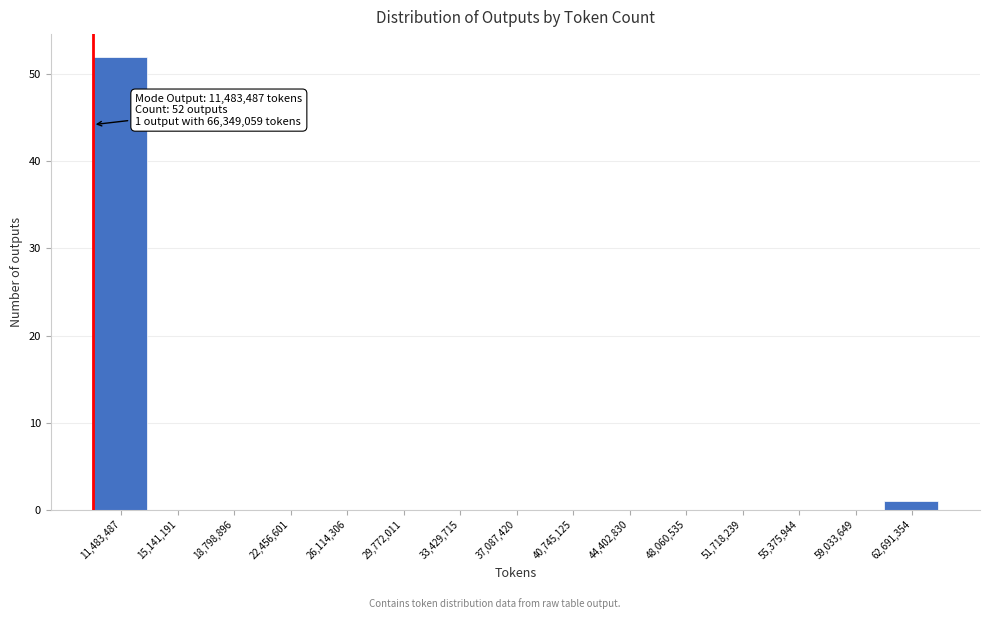

Reading left to right, transcribe all the data shown in this chart.

11,483,487=52	15,141,191=0	18,798,896=0	22,456,601=0	26,114,306=0	29,772,011=0	33,429,715=0	37,087,420=0	40,745,125=0	44,402,830=0	48,060,535=0	51,718,239=0	55,375,944=0	59,033,649=0	62,691,354=1